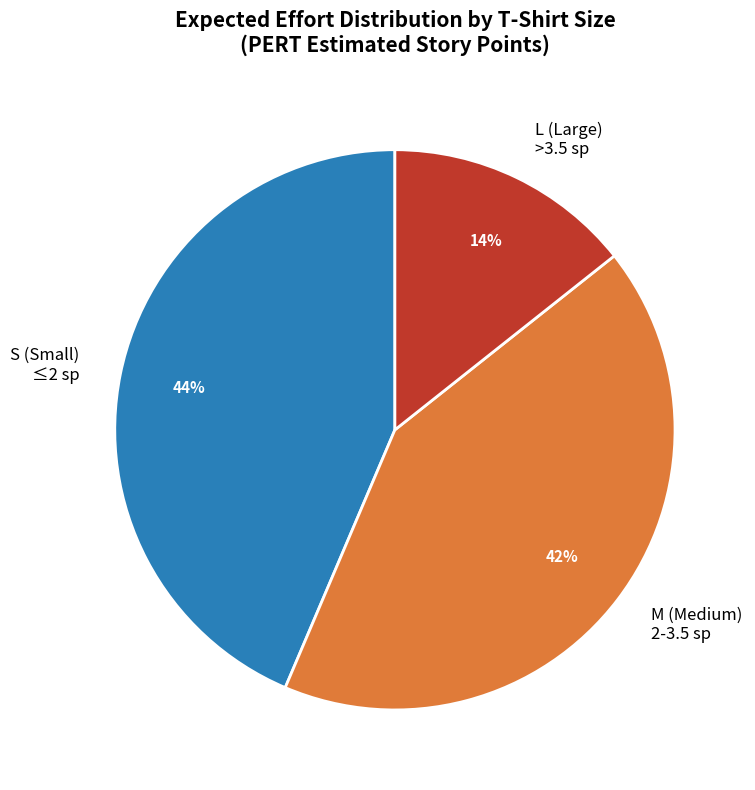

True or false: S (Small) ≤2 sp accounts for 44% of the total.

True